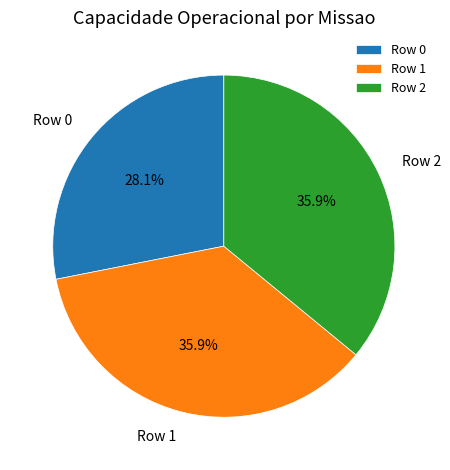

How many slices are in this pie chart?

3